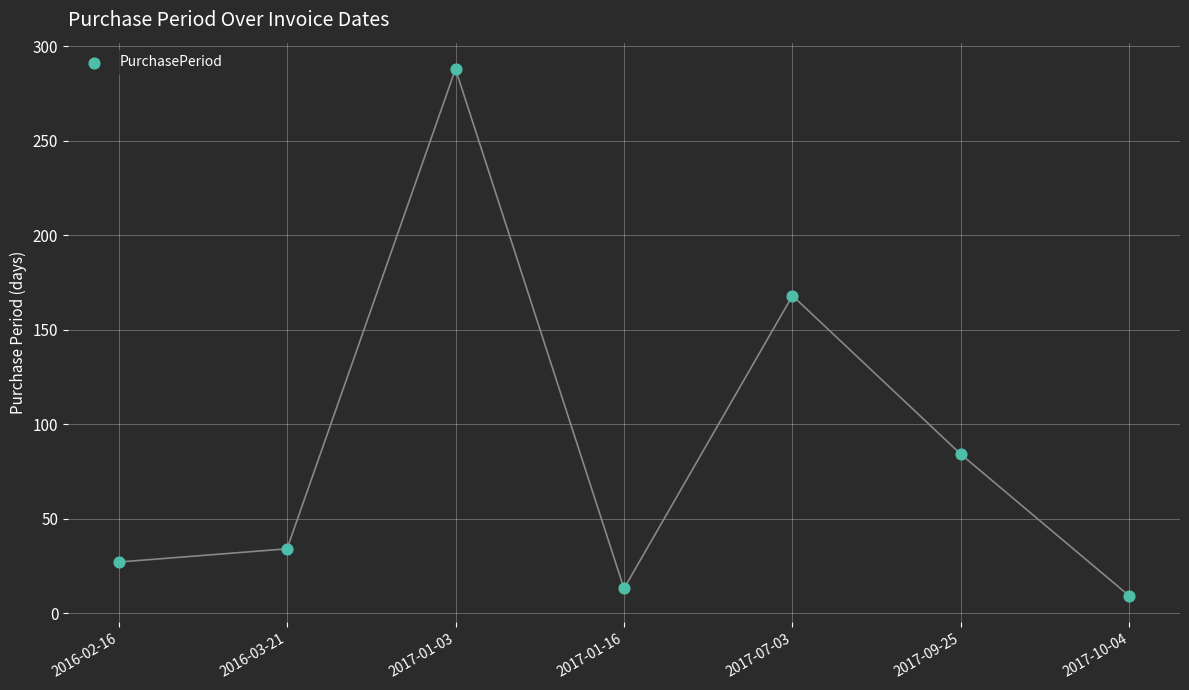

What Y value in the scatter plot is closest to 148?

168